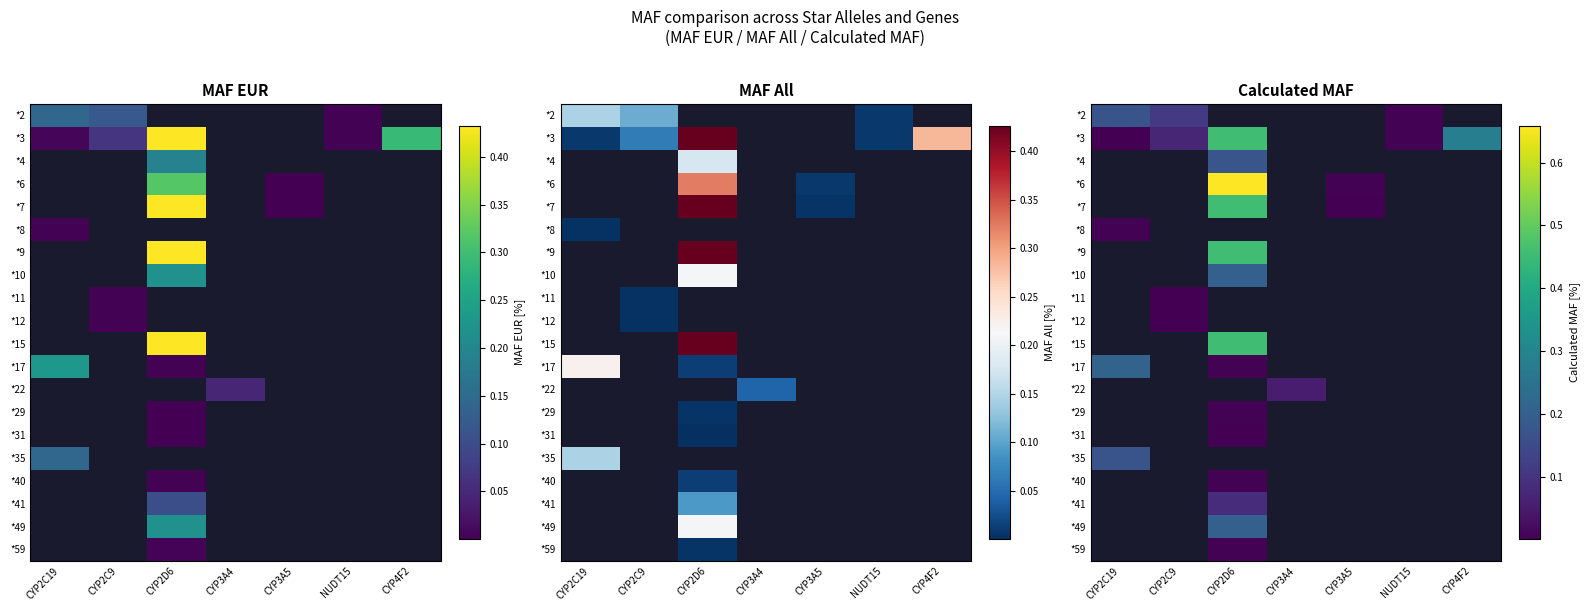

List the series in order of their overall mean, highest first.

*2, *3, *4, *6, *7, *8, *9, *10, *11, *12, *15, *17, *22, *29, *31, *35, *40, *41, *49, *59